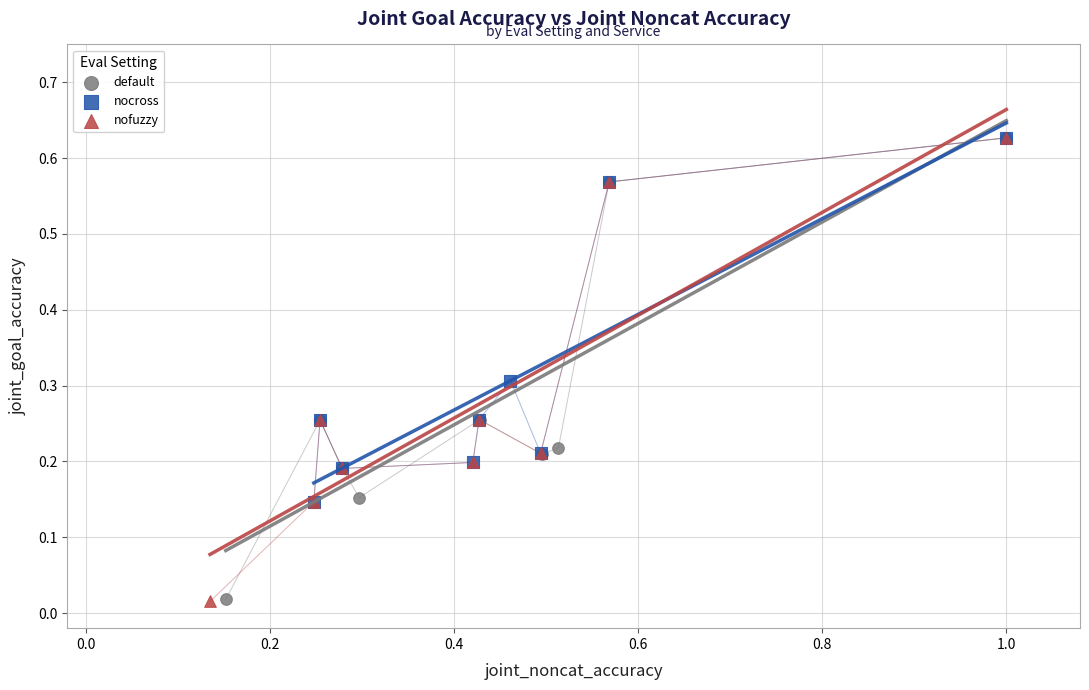

Which series has the largest Y range (max minus min)?

nofuzzy